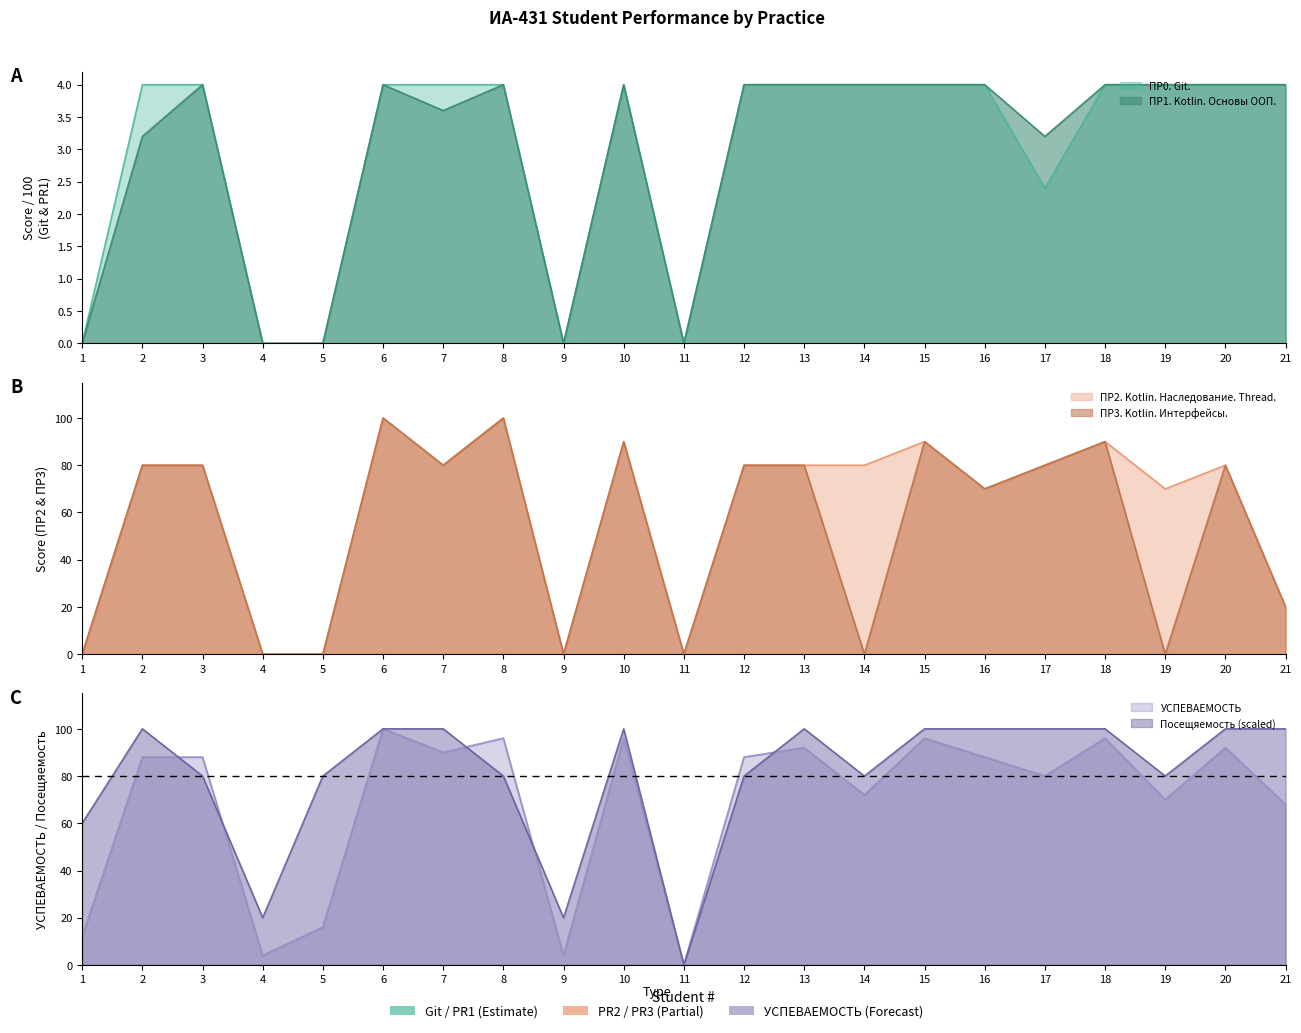

How many interior local peaks does the Посещяемость series have?

3